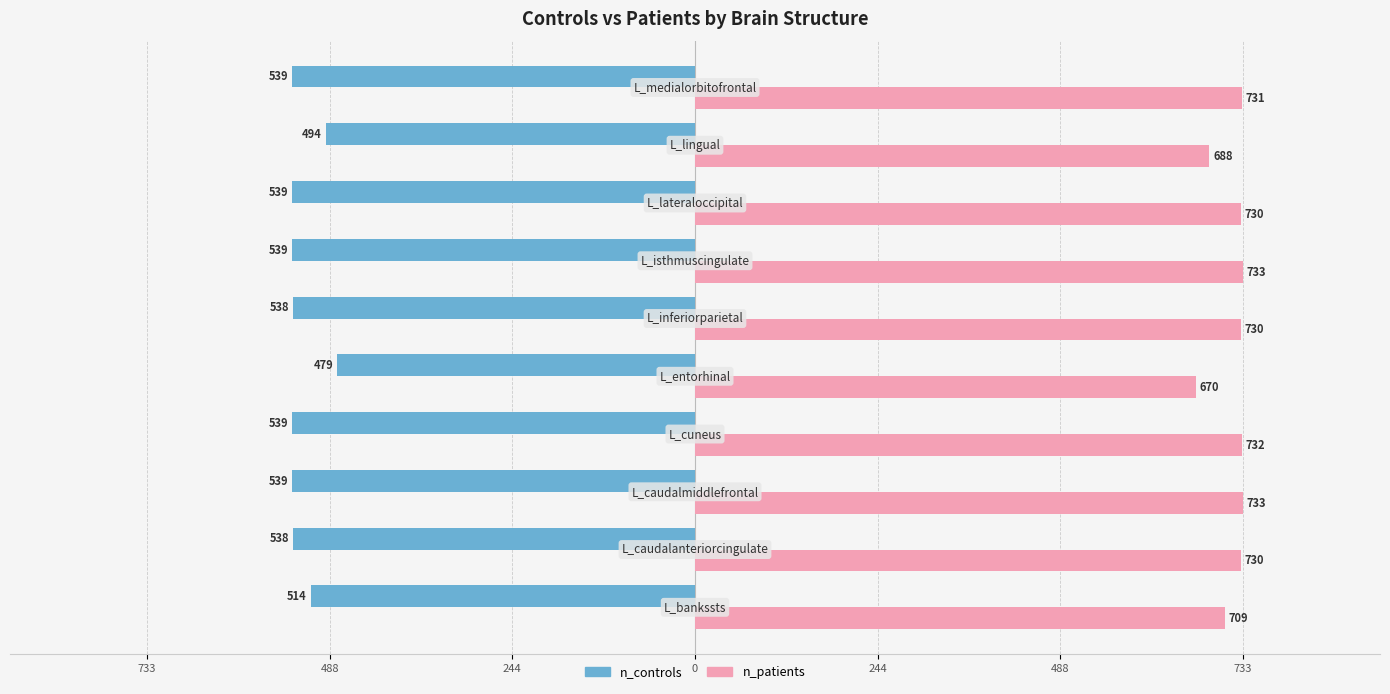

What are all the series names shown in the legend?

n_controls, n_patients